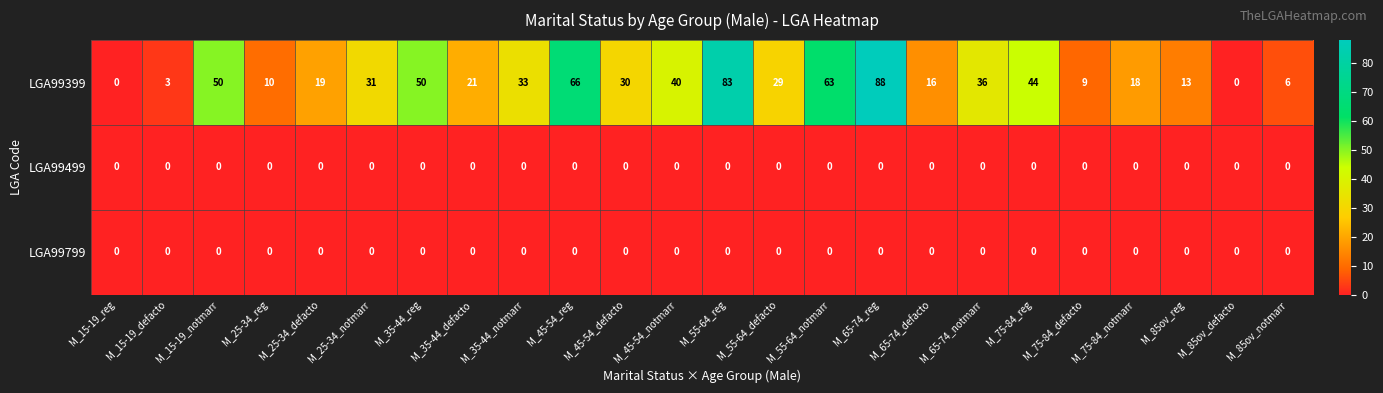

Read the LGA99399 value at M_25-34_notmarr, to the nearest 5.

30